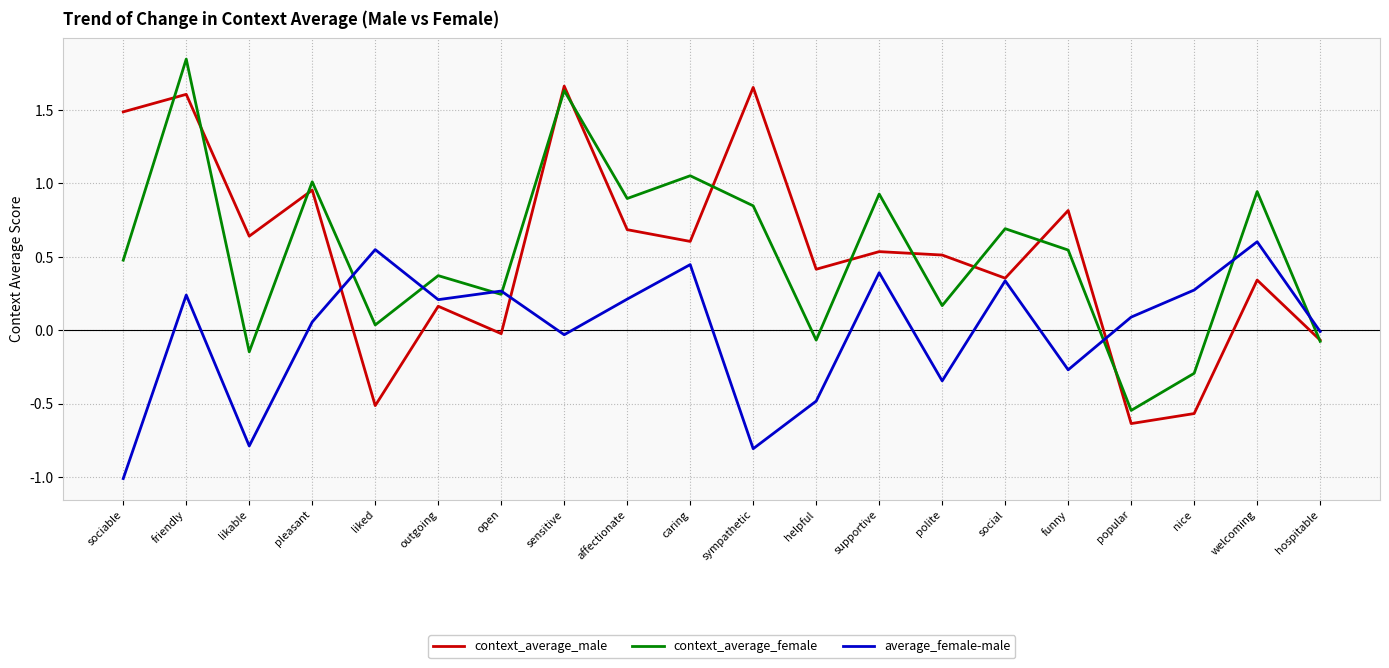

True or false: context_average_female has a value of 0.8 at sympathetic.

True